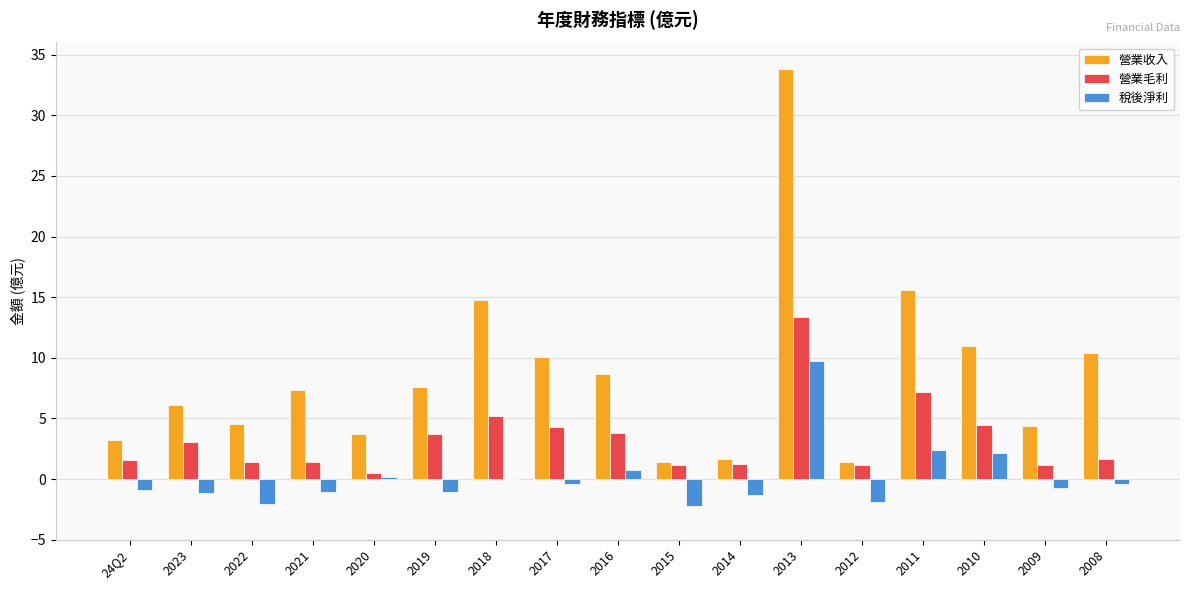

The value of 營業毛利 at 24Q2 is 0.3. True or false?

False